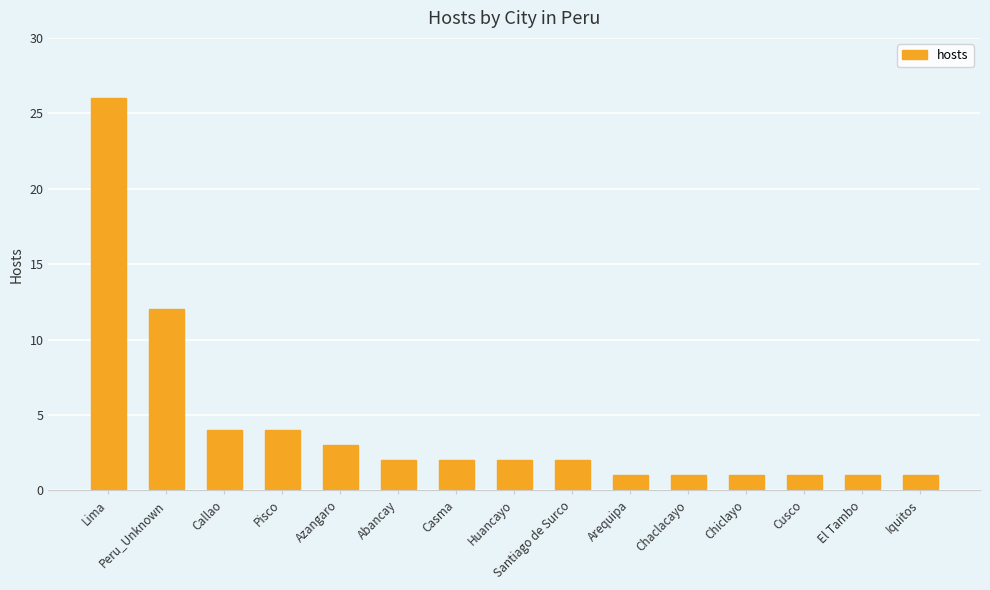

What is the value of the 4th bar from the left?

4